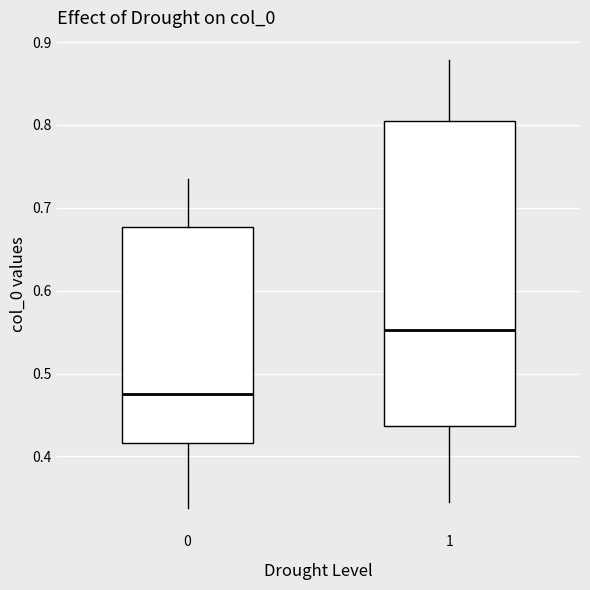

Which box has the lowest median line?

0